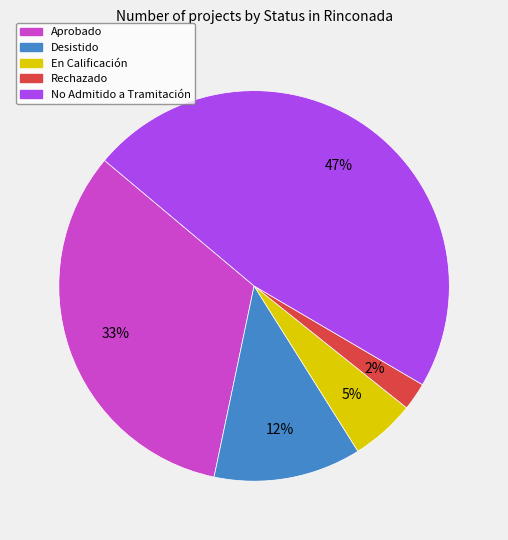

To the nearest percent, what is the difference between the largest and smallest slice percentages?

45%